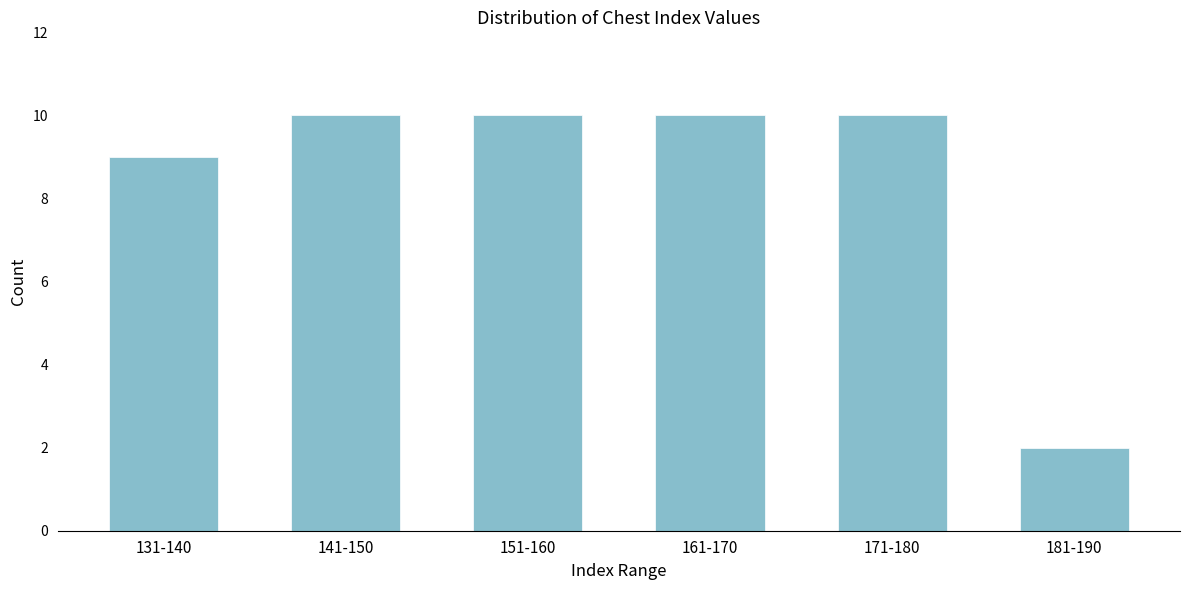

Reading left to right, transcribe all the data shown in this chart.

131-140=9	141-150=10	151-160=10	161-170=10	171-180=10	181-190=2